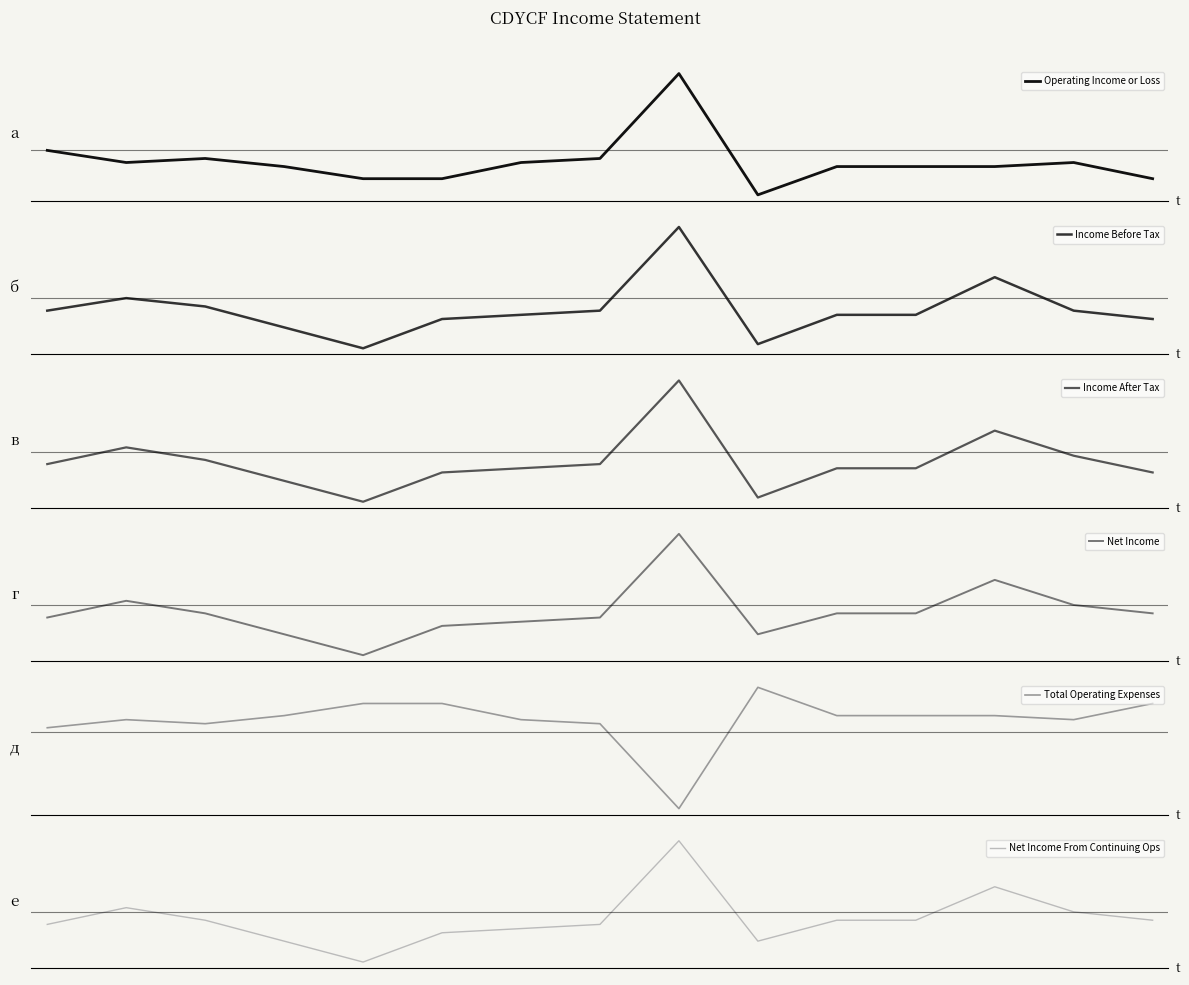

The Net Income series shows -200 at 10. True or false?

True